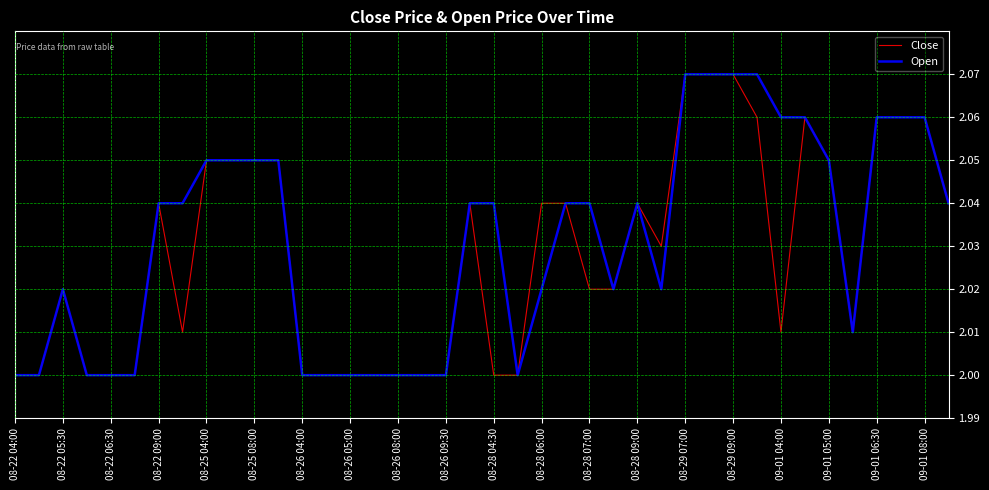

What are all the series names shown in the legend?

Close, Open